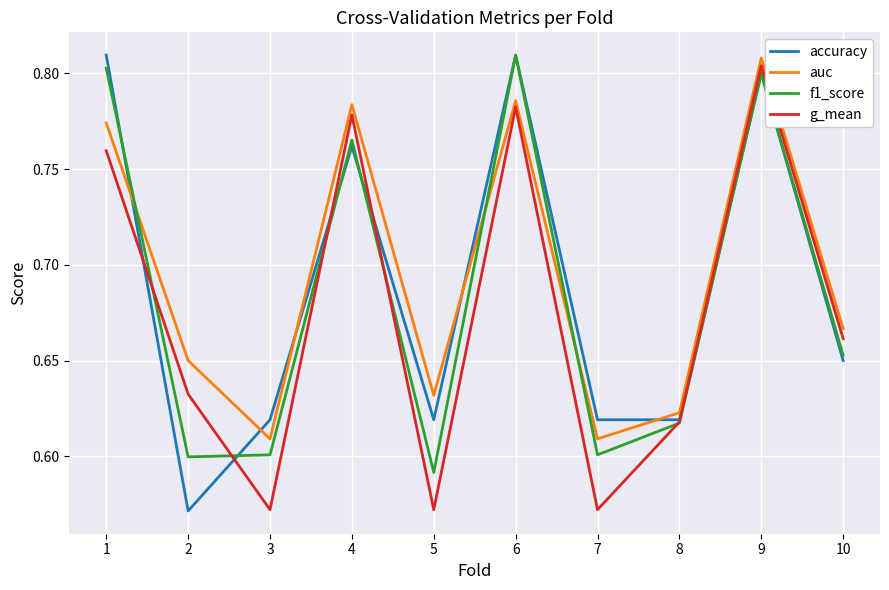

In g_mean, how many points are lower than both neighbors (excluding endpoints)?

3